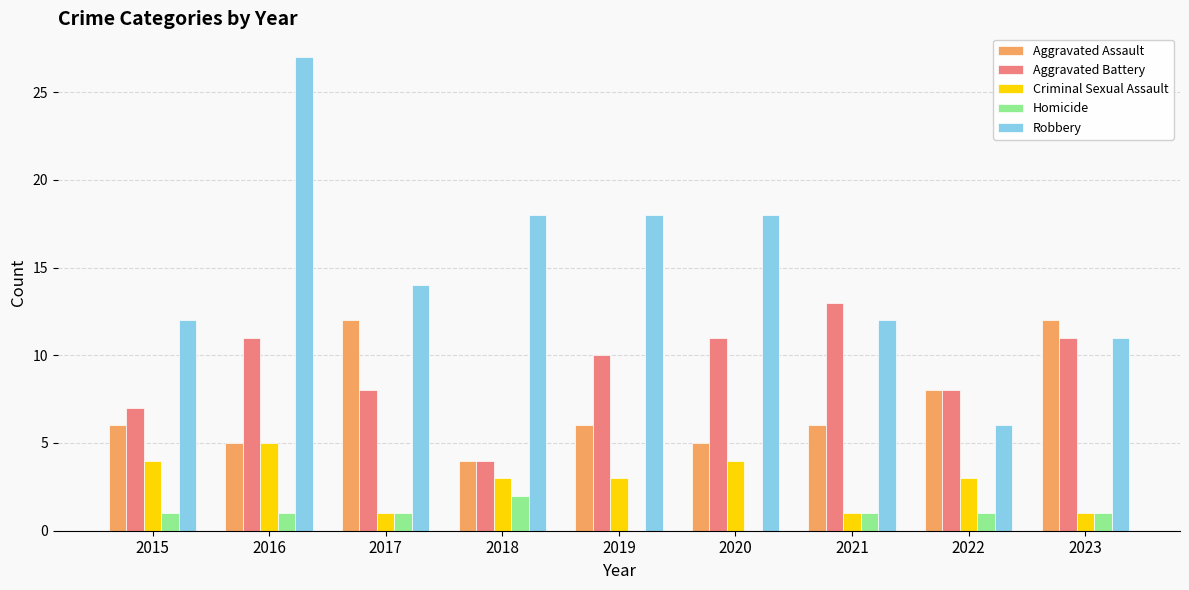

Is the value of Robbery at 2023 greater than the value of Criminal Sexual Assault at 2021?

Yes